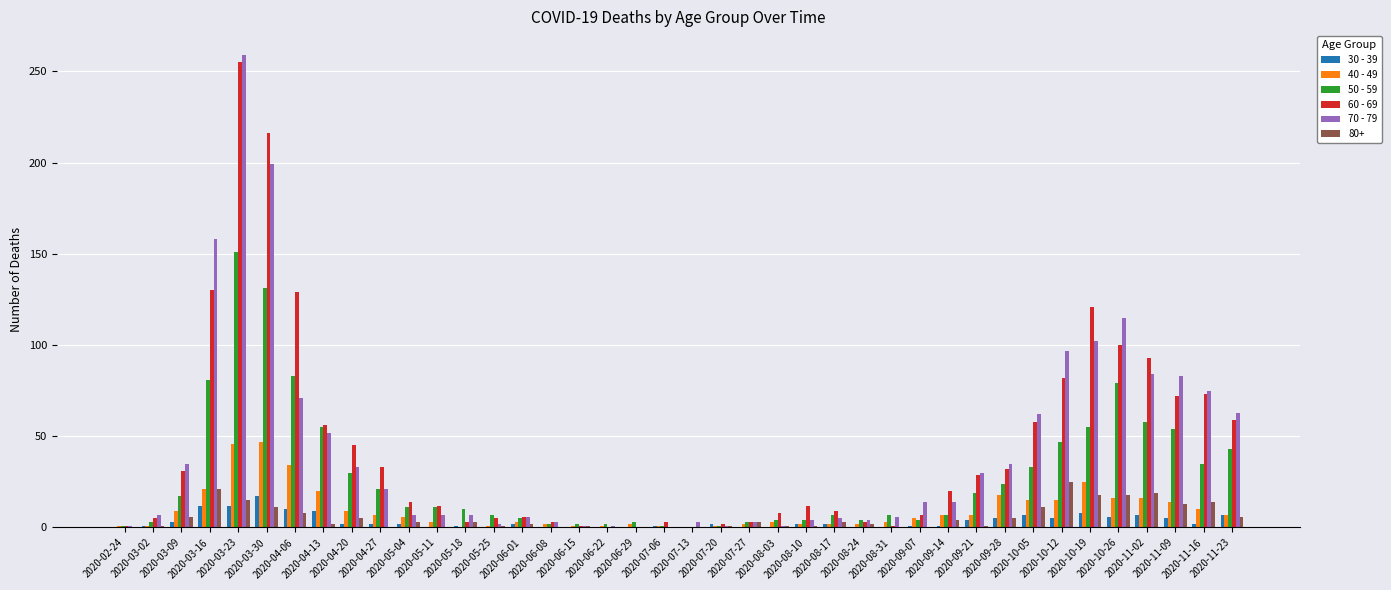

What is the maximum value shown in the chart?

259